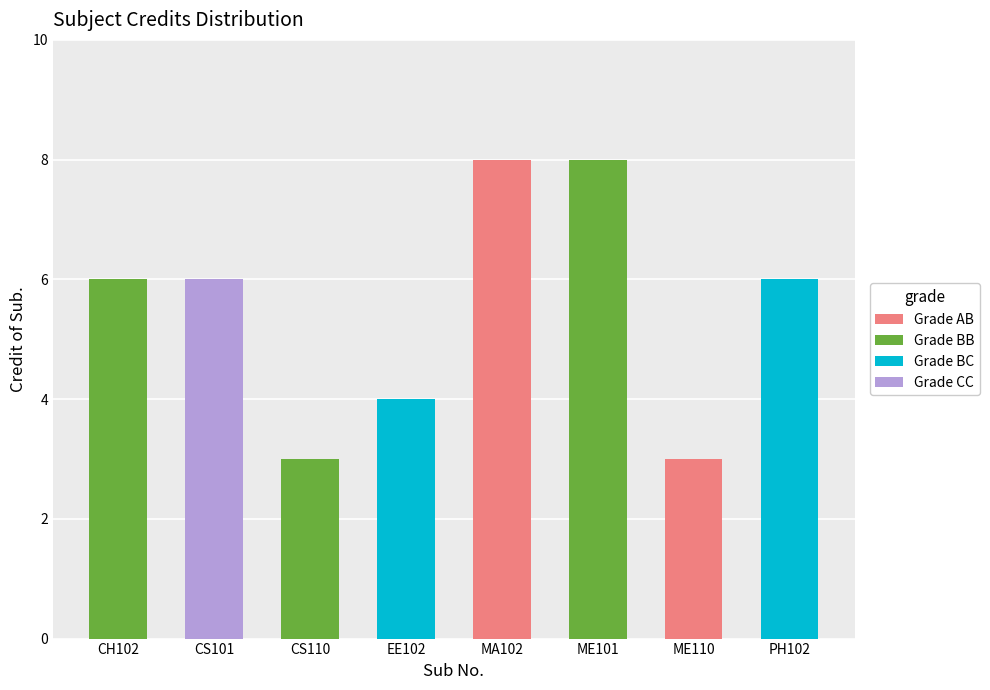

What is the sum of all Grade AB values?

11